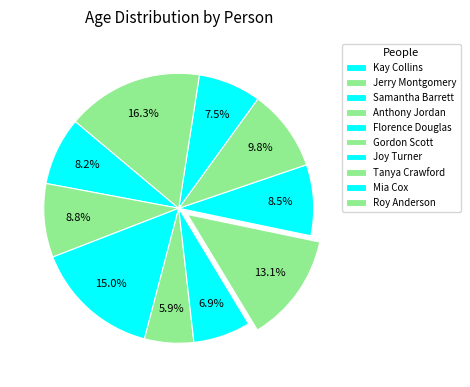

To the nearest percent, what is the combined percentage of Joy Turner and Florence Douglas?

15%